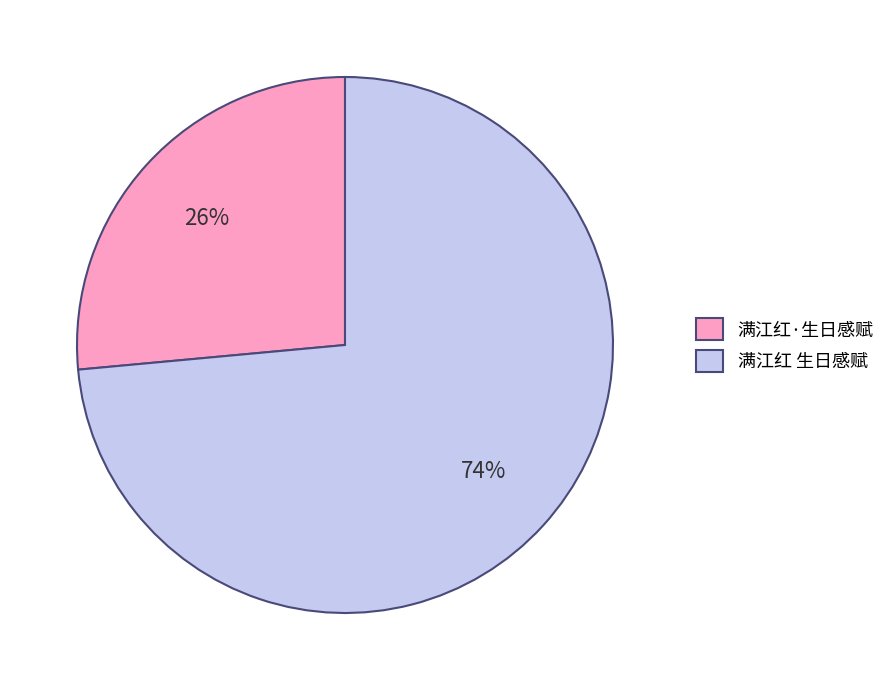

Which category has the biggest portion of the pie?

满江红 生日感赋